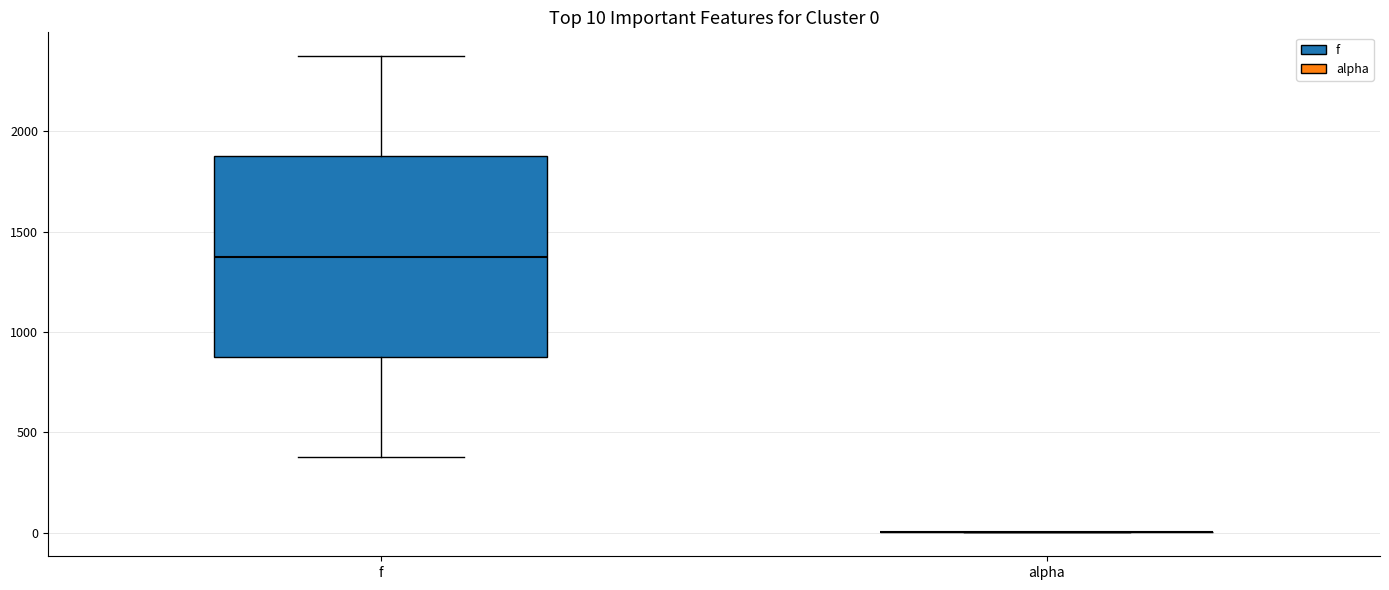

Which box is the tallest, from its lower edge to its upper edge?

f